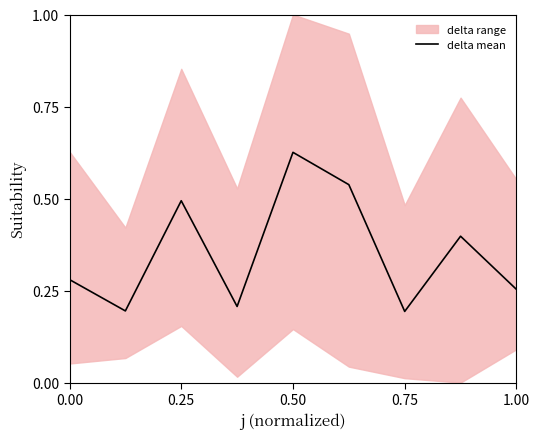

True or false: there are more than 1 points higher than both neighbors.

True